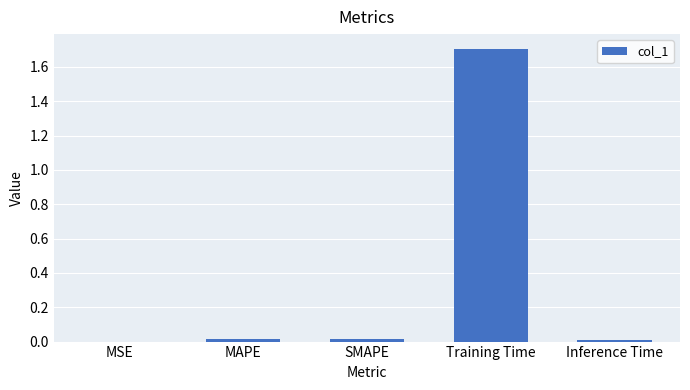

What is the approximate value at Training Time?

1.7